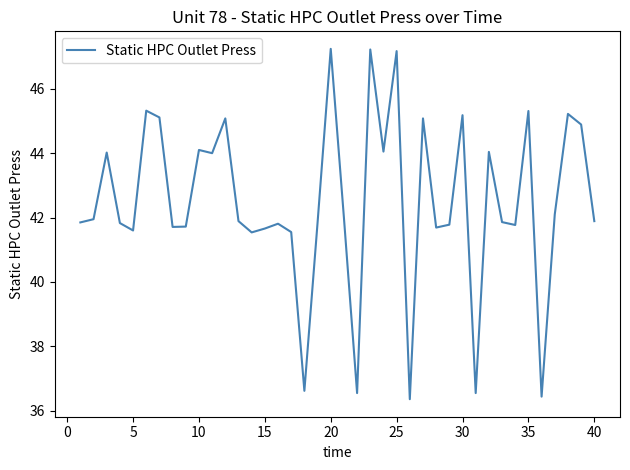

What is the difference between the maximum and minimum values?

10.9